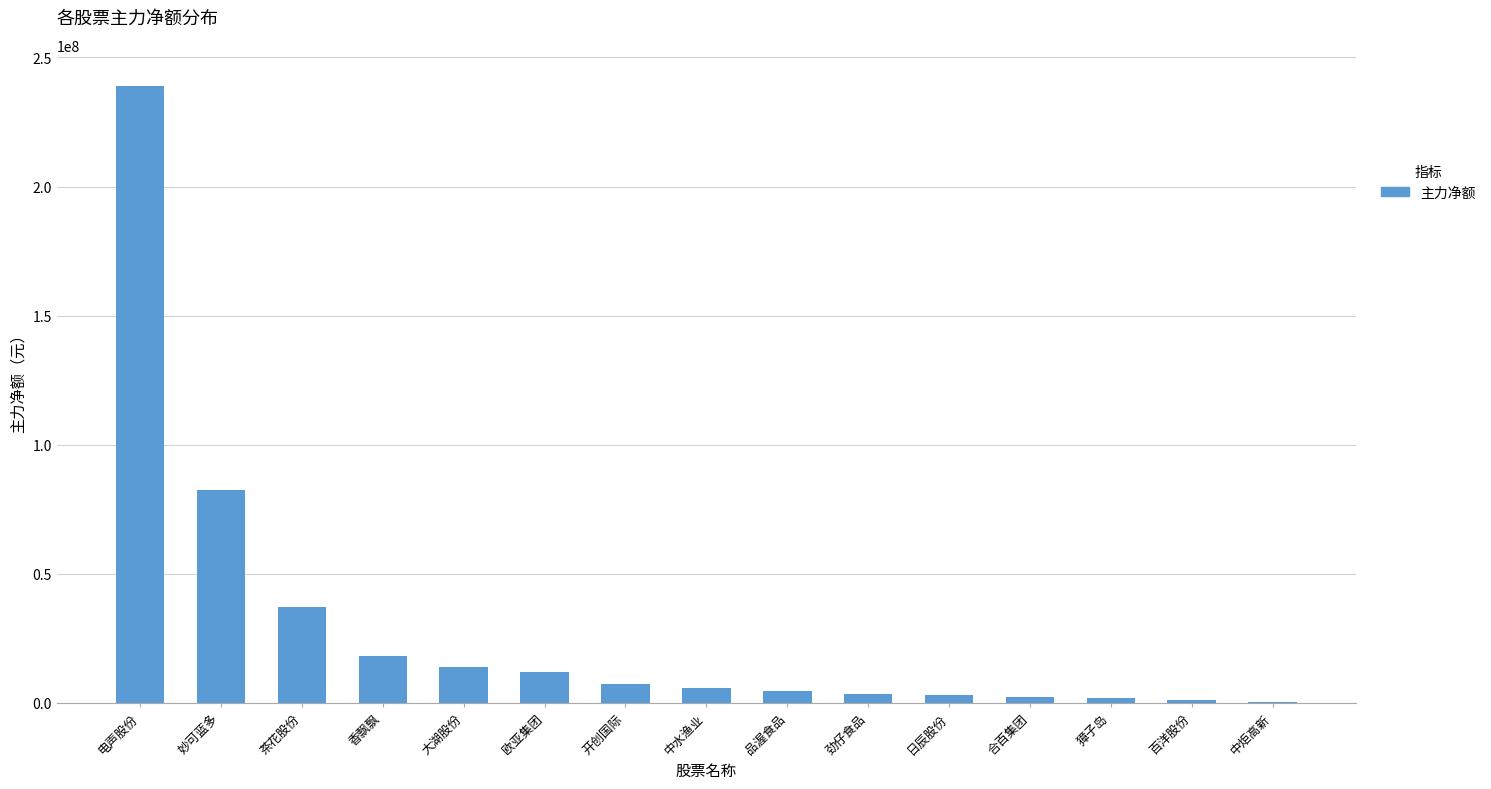

What is the ratio of the value at 欧亚集团 to the value at 大湖股份?

0.9